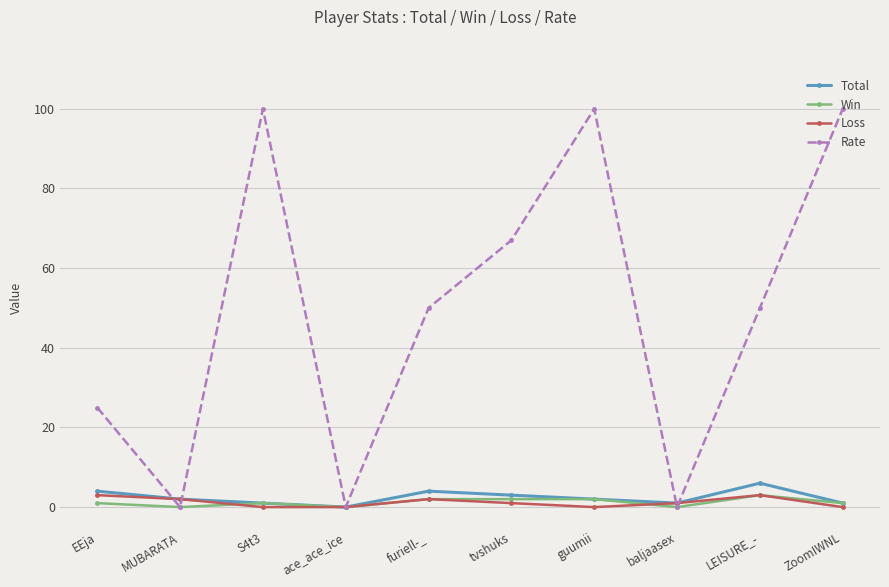

In Rate, how many points are lower than both neighbors (excluding endpoints)?

3